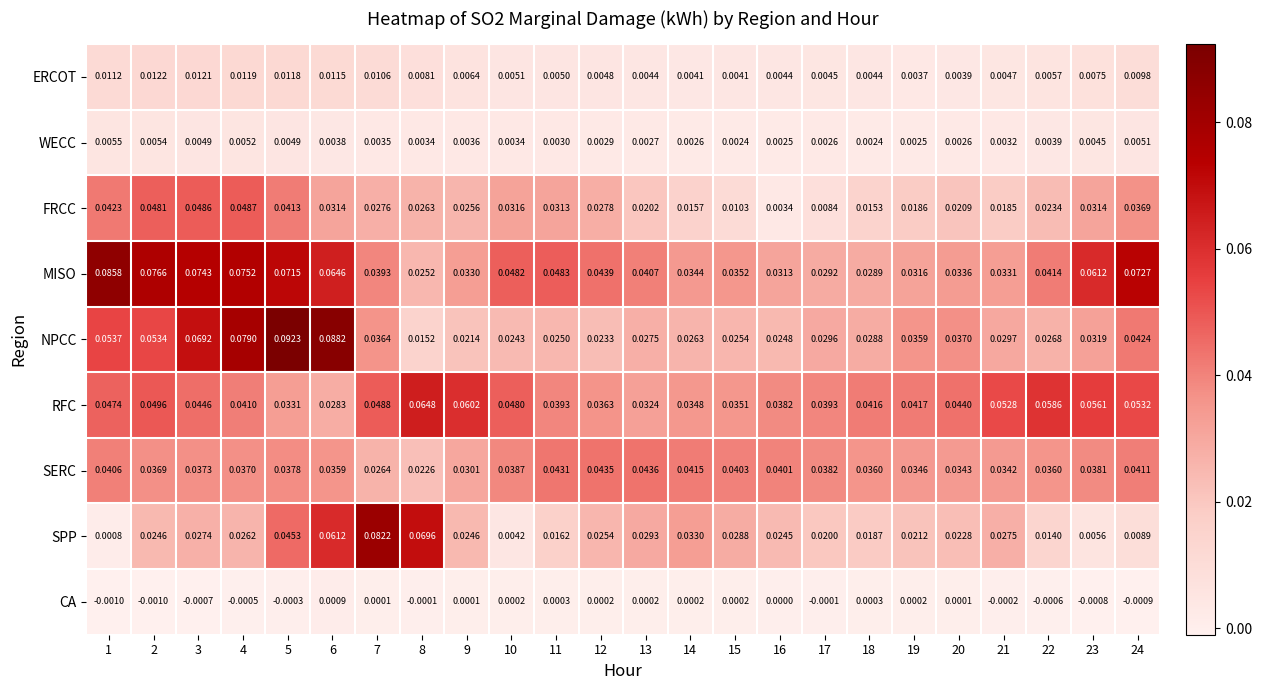

Between 3 and 18, which series saw the biggest shift?

MISO